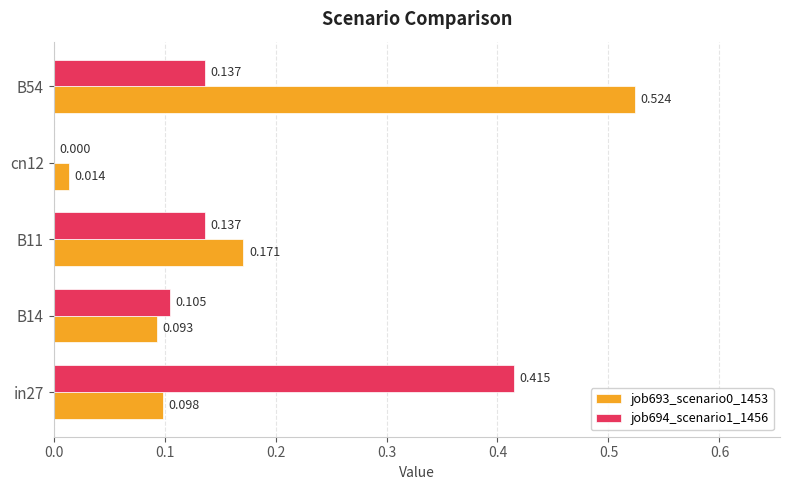

How many series are shown in this chart?

2